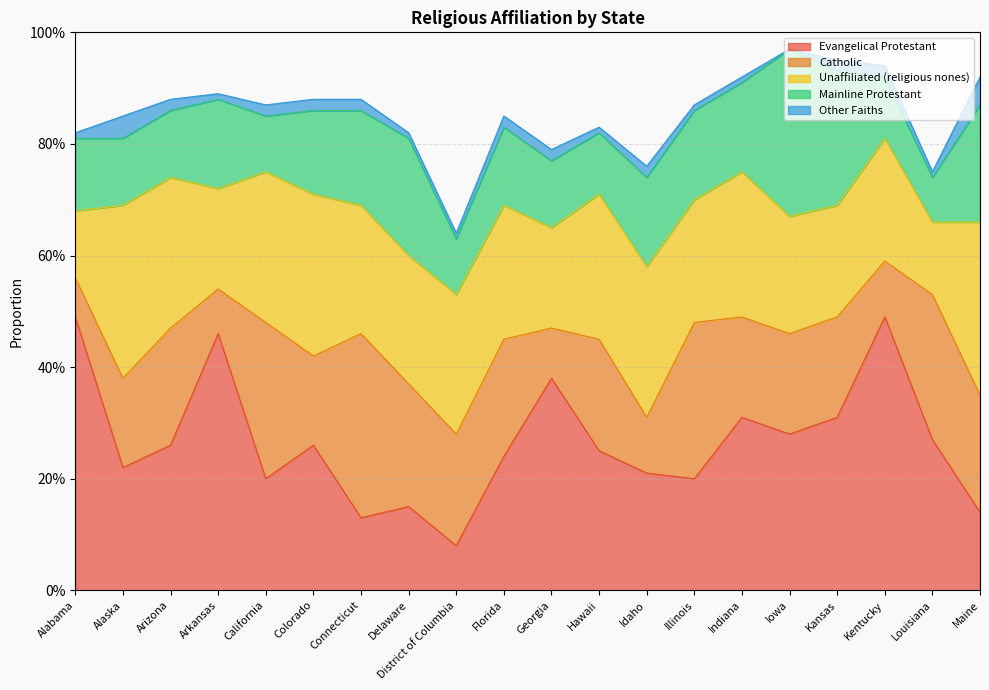

What is the label of the 9th point from the right?

Hawaii